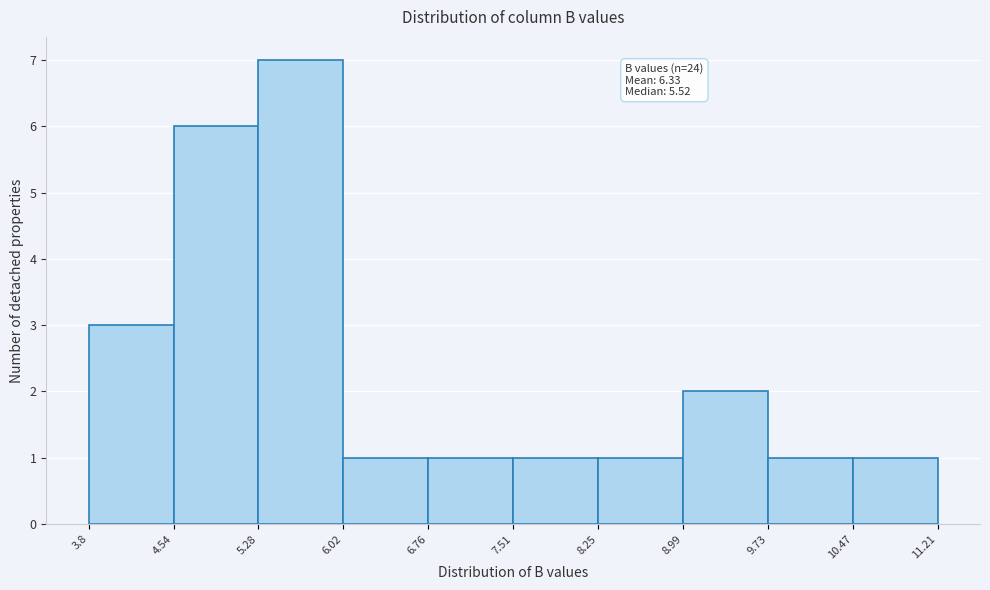

Which range on the x-axis has the tallest bar?

5.28 to 6.02